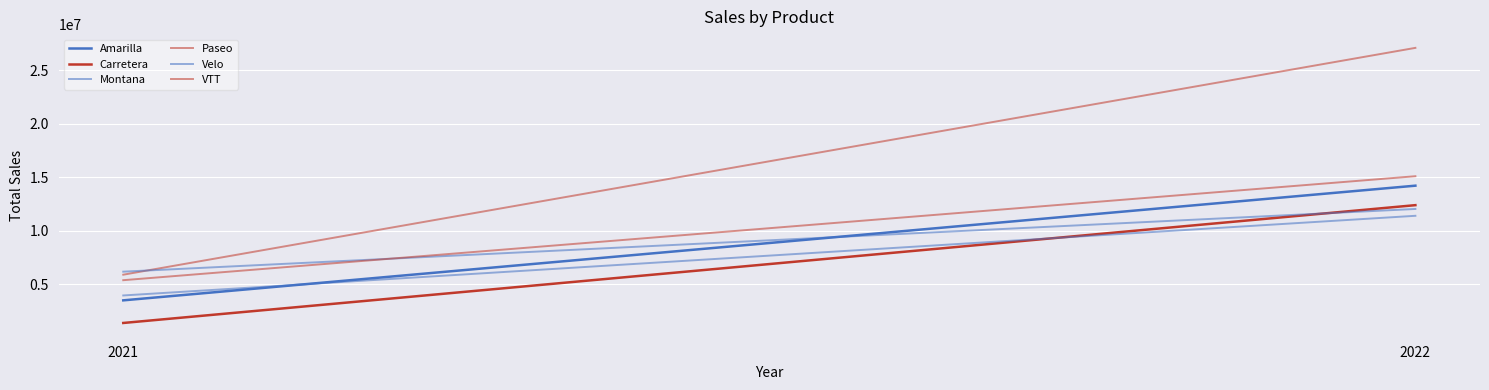

At 2021, list the series in order from largest to smallest.

Velo, Paseo, VTT, Montana, Amarilla, Carretera